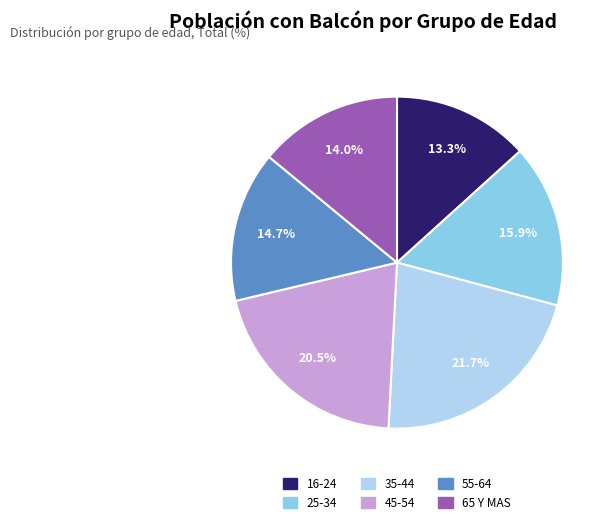

Does 45-54 represent more than half of the total?

No